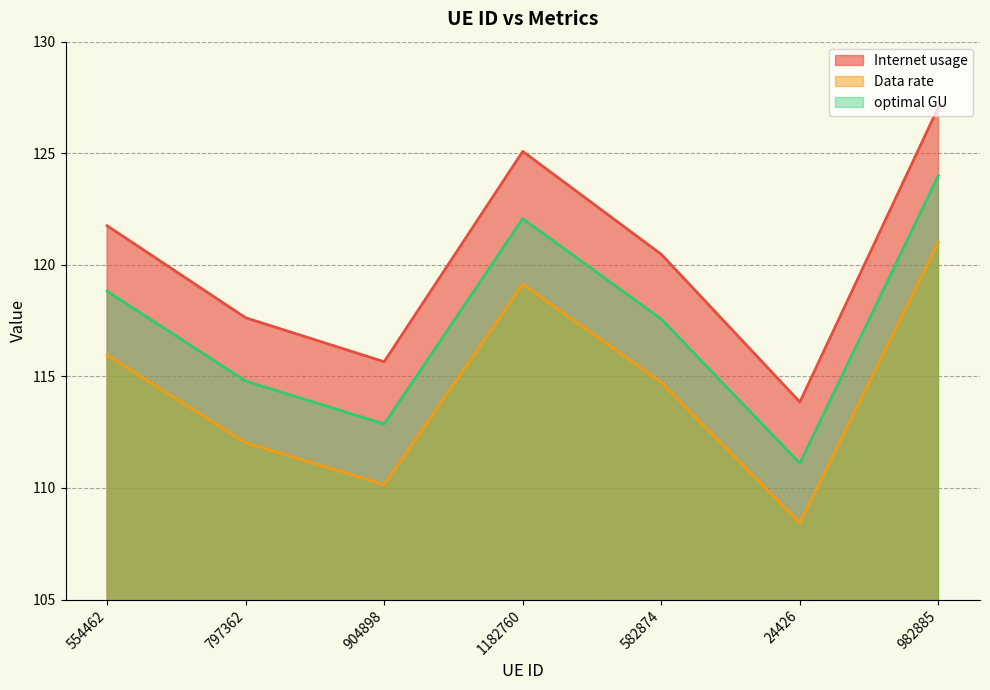

What is the minimum value for optimal GU?

111.1